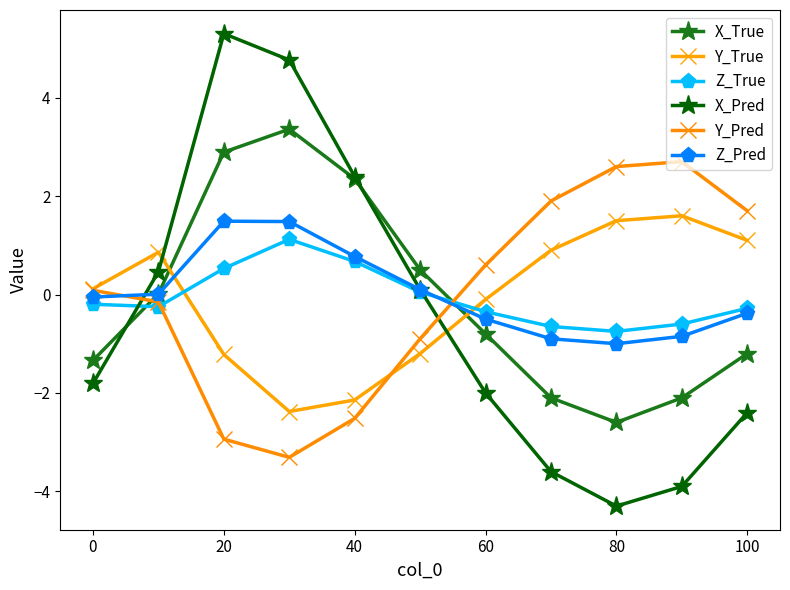

Is this an area chart (filled region under the line)?

No